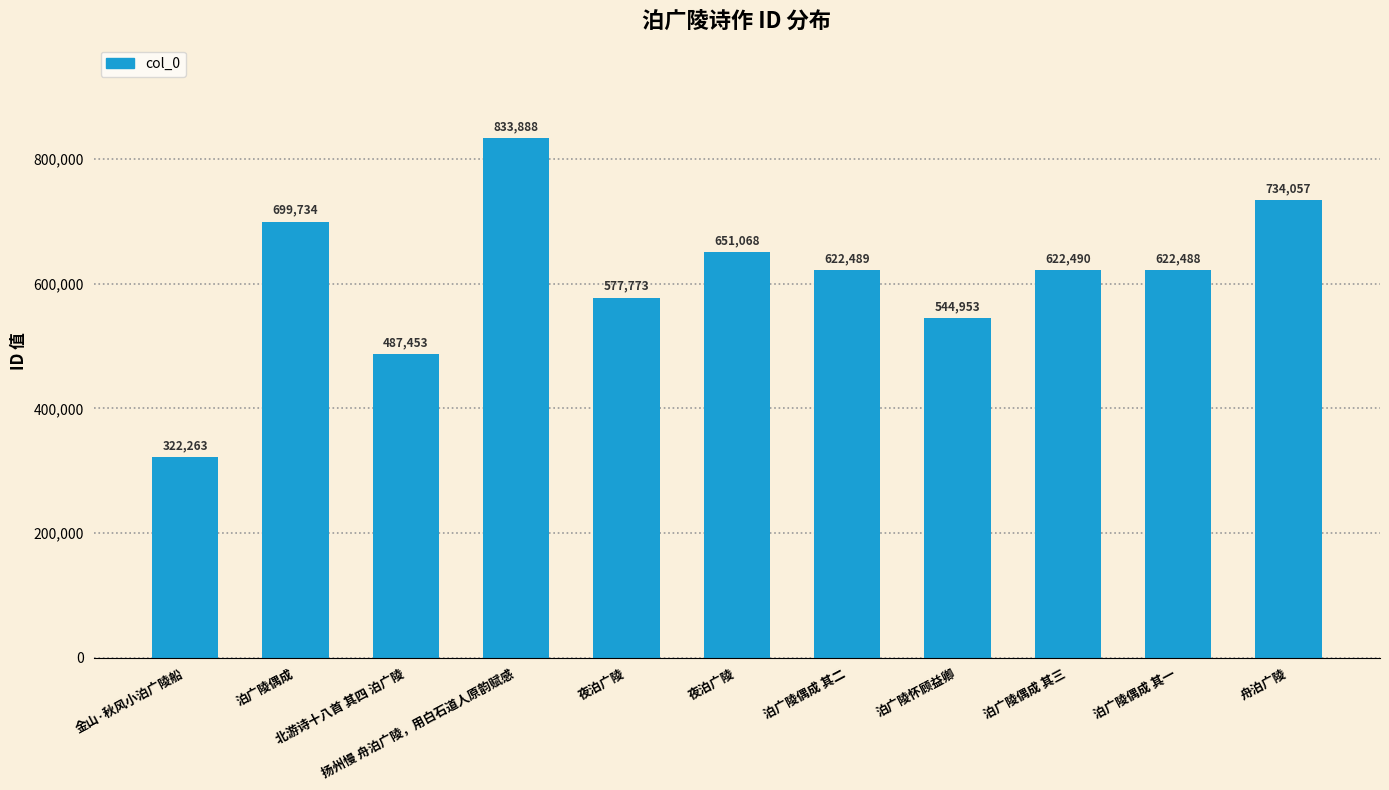

At which category does the chart reach its peak across all series?

扬州慢 舟泊广陵，用白石道人原韵赋感